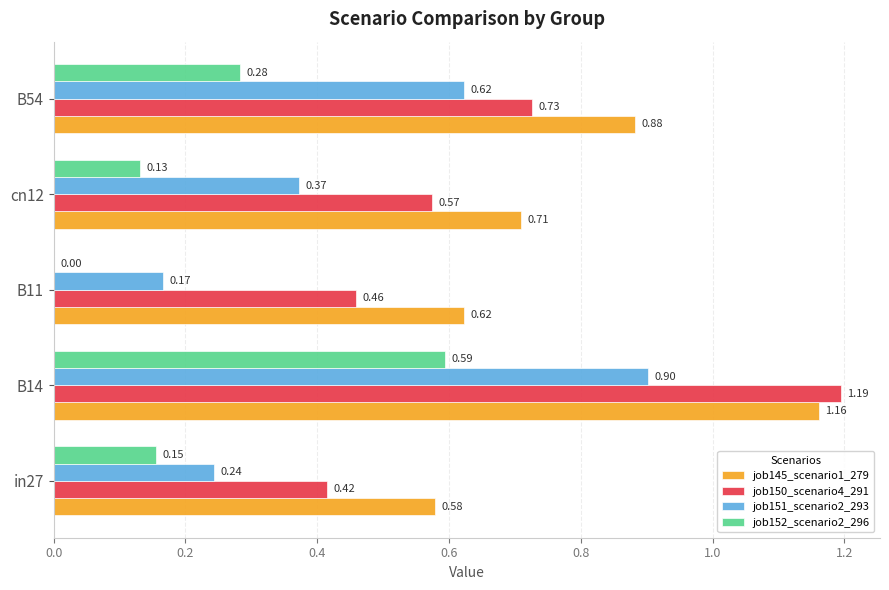

Between in27 and B54, which series saw the biggest shift?

job151_scenario2_293